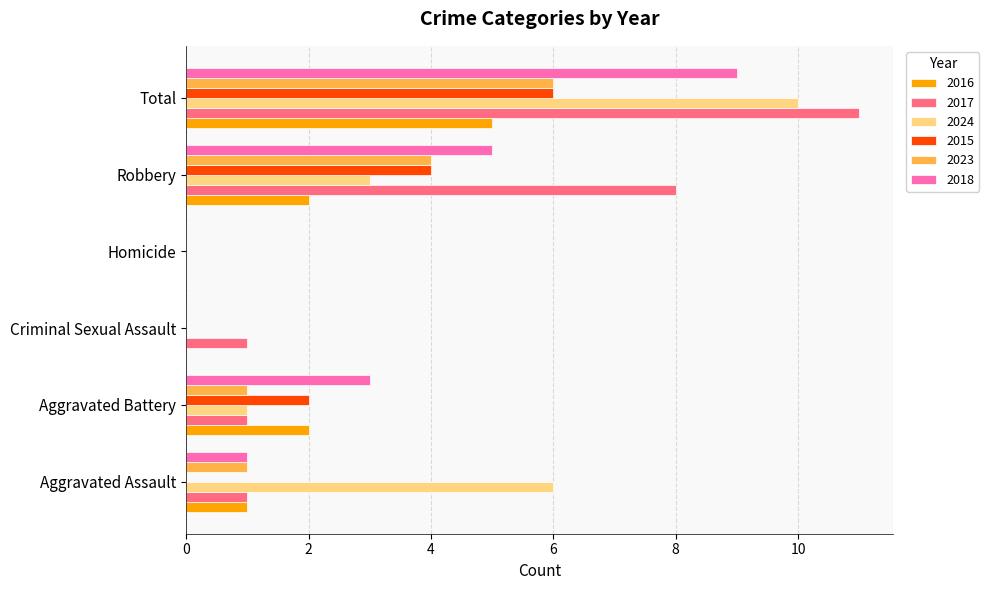

Count the 2018 values in the range 0 to 5.

5